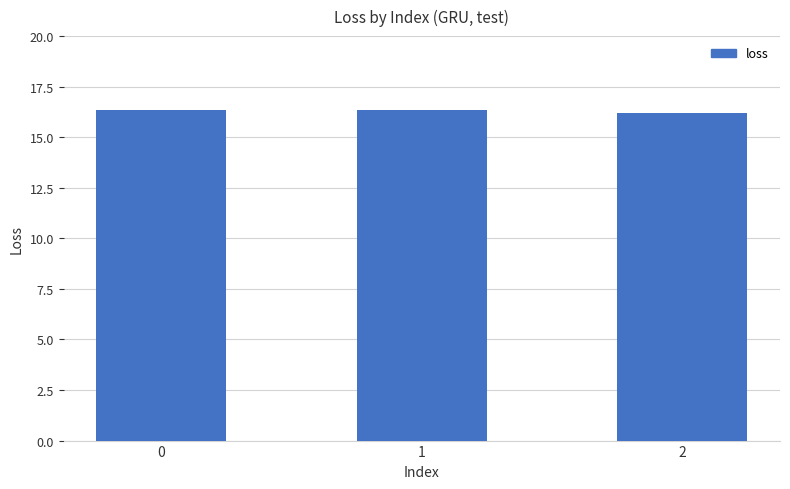

The chart shows a value of 24.0 at 0. True or false?

False